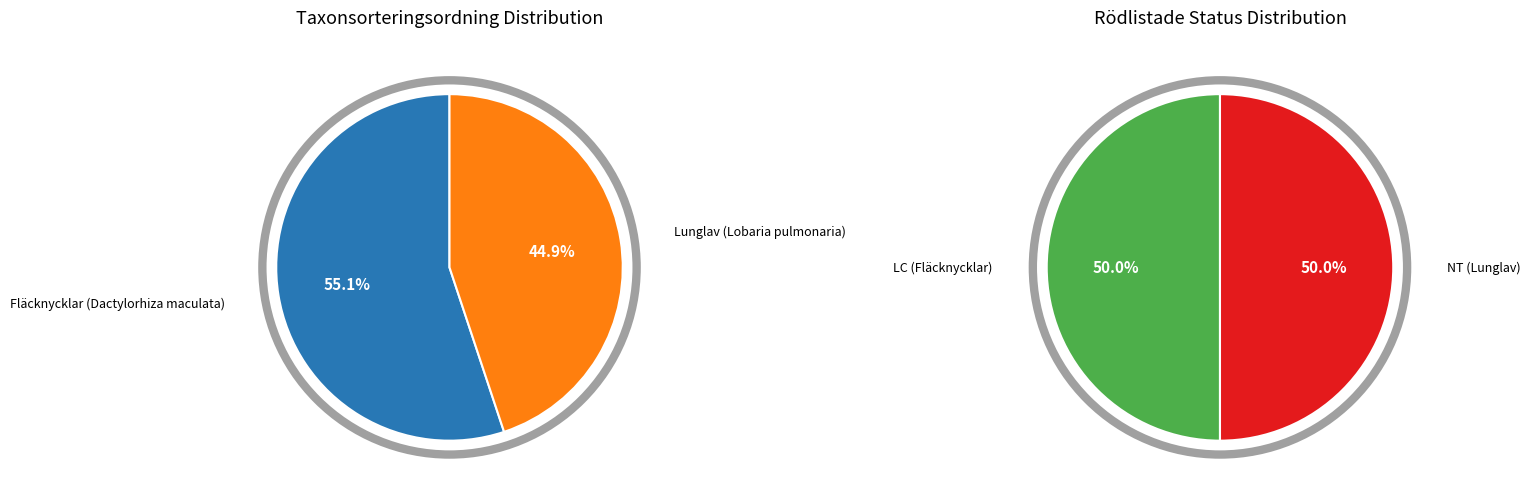

What is the largest slice in the pie chart?

Fläcknycklar (Dactylorhiza maculata)